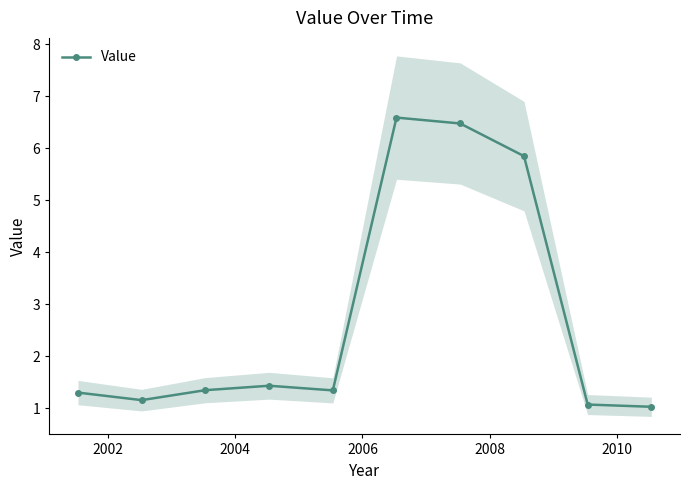

What is the highest value of the Value series?

6.6